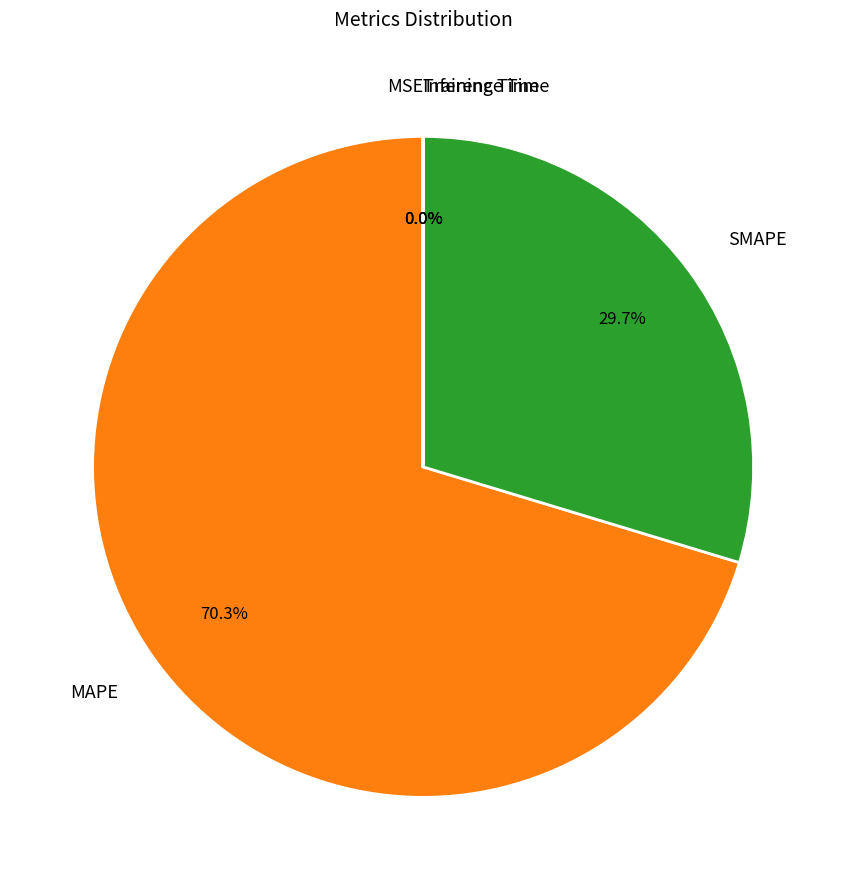

What portion of the pie excludes SMAPE?

70.3%